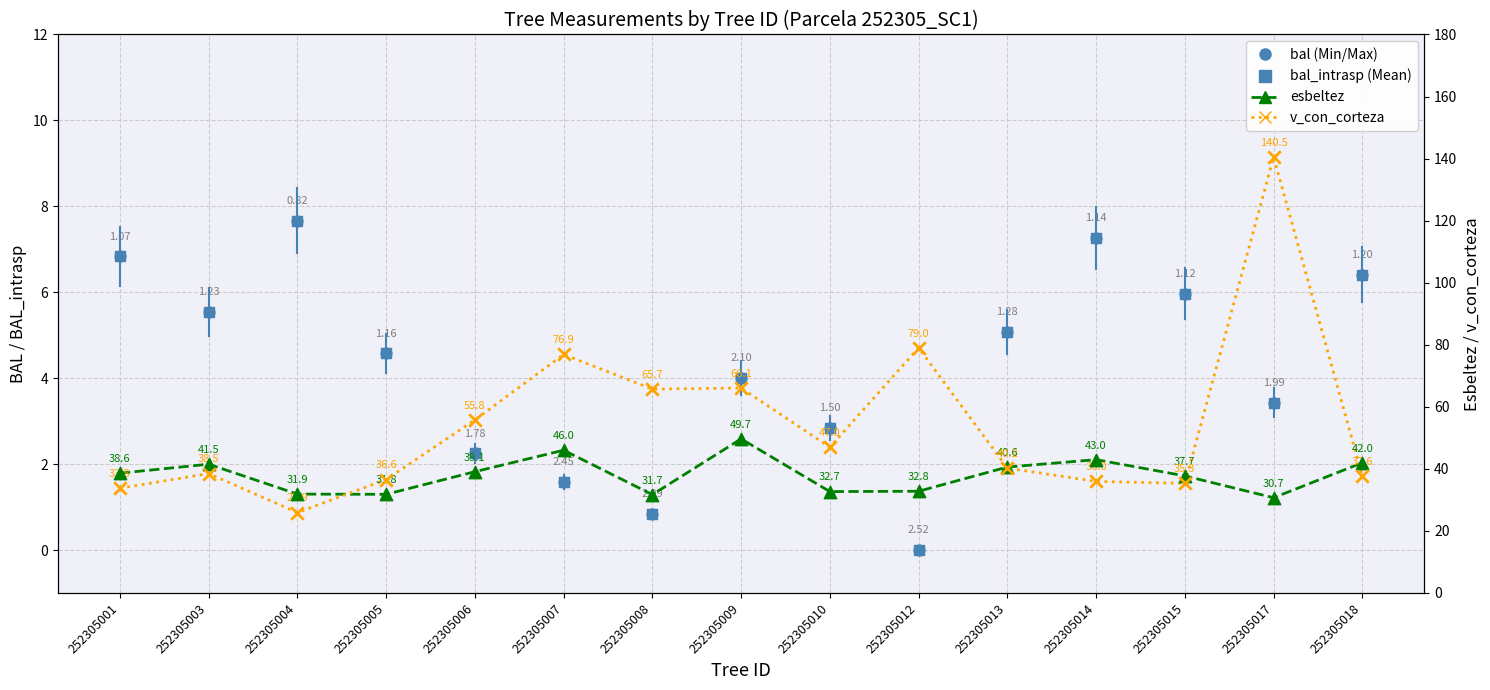

At how many categories does at least one series exceed 50?

6